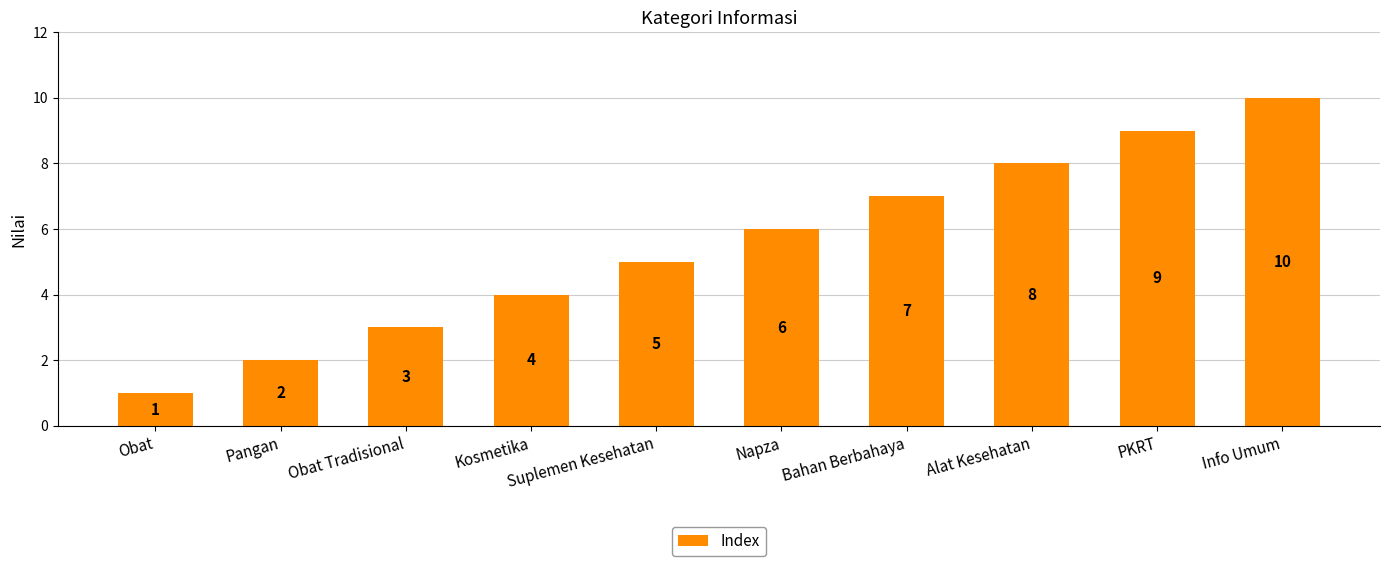

What is the difference between the values at PKRT and Pangan?

7